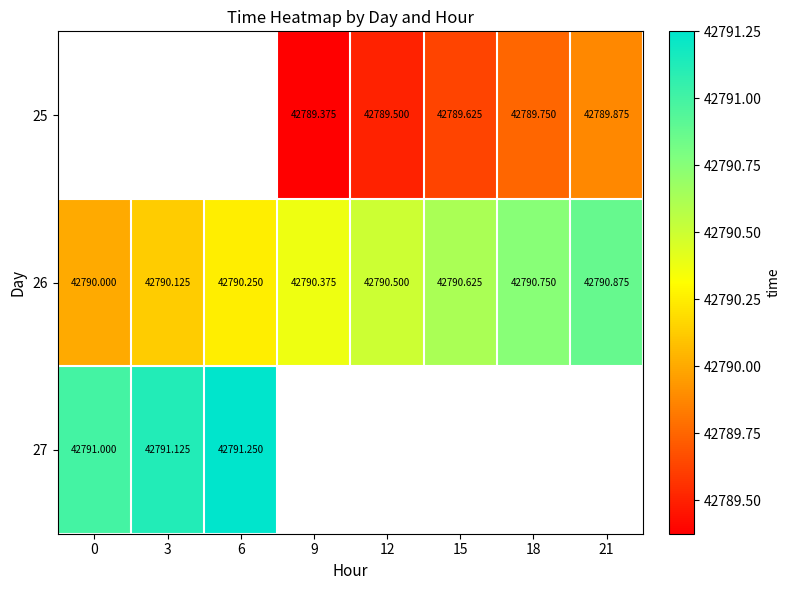

Is the value of 25 at 18 greater than the value of 26 at 3?

No